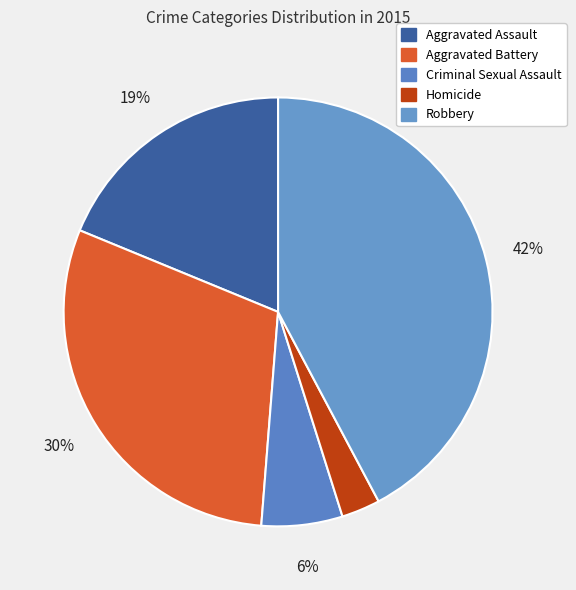

Is there a majority slice in this chart?

No